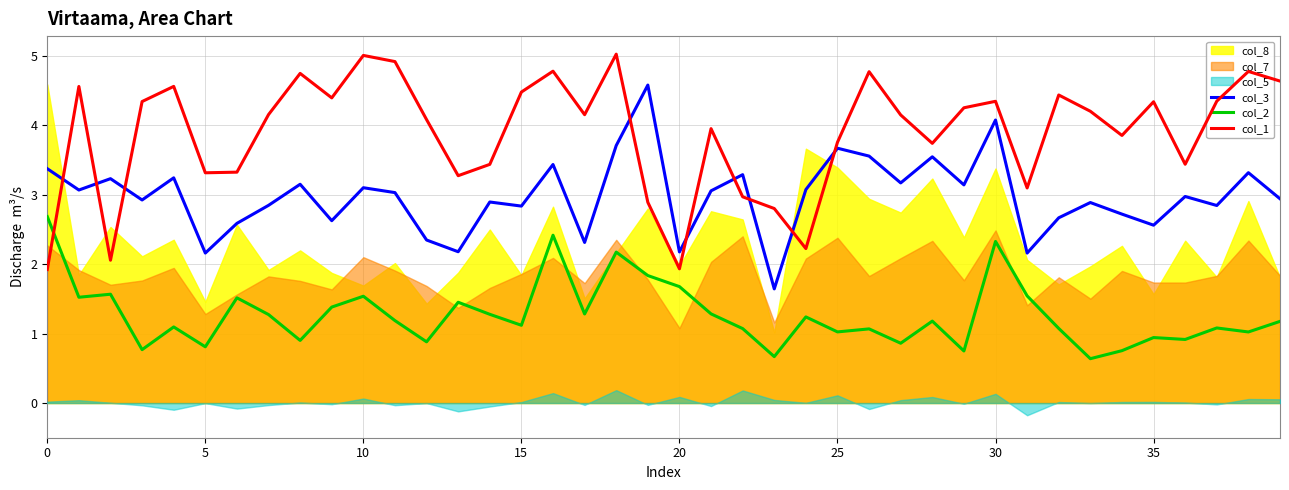

What is the label of the 12th point from the right?

28